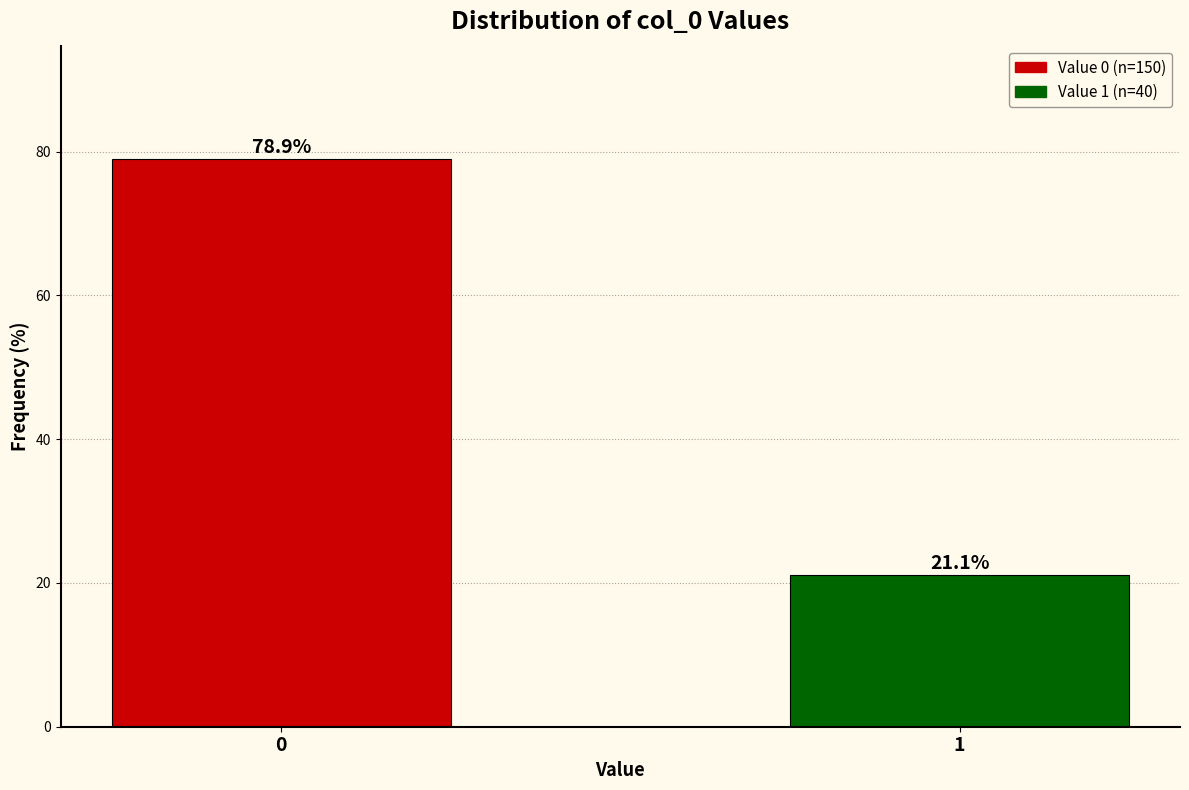

Reading left to right, what are all the values shown in this chart?

78.9	21.1